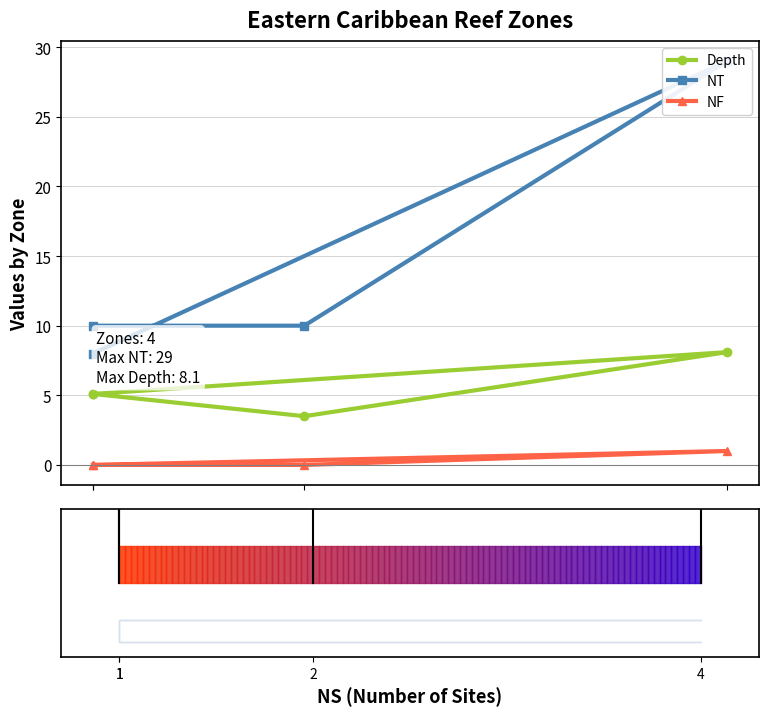

In Depth, how many points are lower than both neighbors (excluding endpoints)?

1